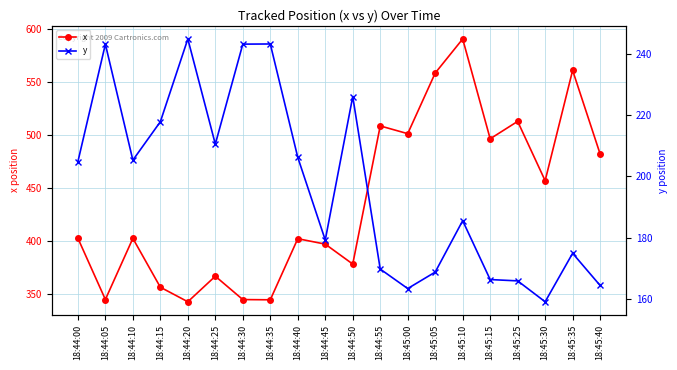

At which label does x reach its peak?

18:45:10